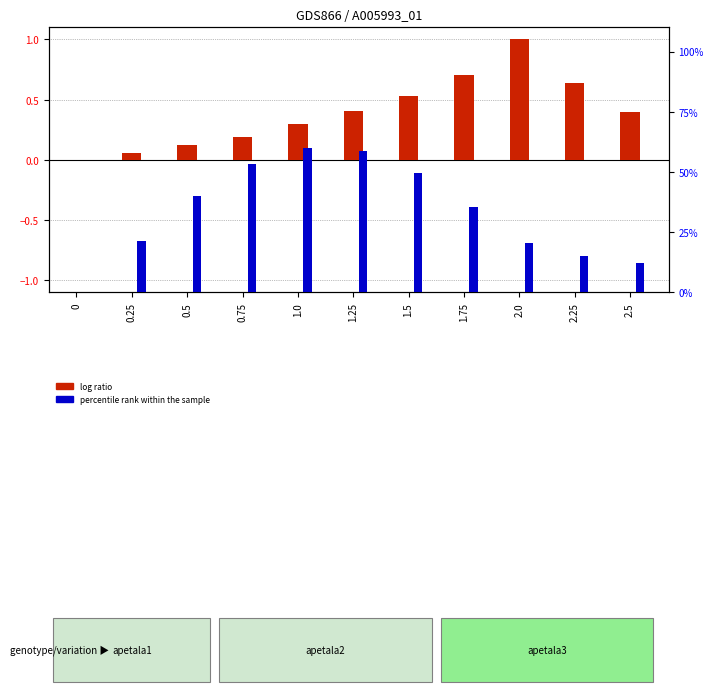

At which category is the sum across all series the highest?

2.0